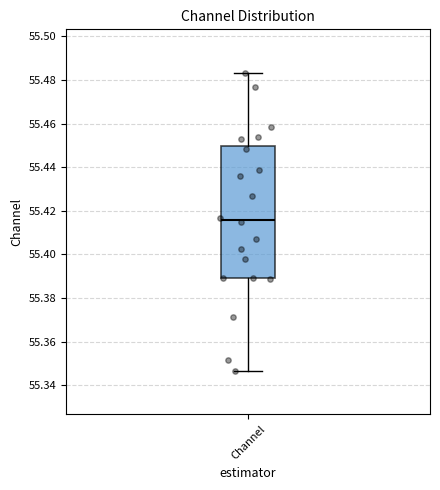

Transcribe this box plot: give where the median line is, the range the box spans, and where the two whiskers end, as read against the y-axis. The values are not printed on the chart, so give them approximately, as read against the axis.

median 55.416, box 55.390 to 55.450, whiskers 55.346 to 55.484